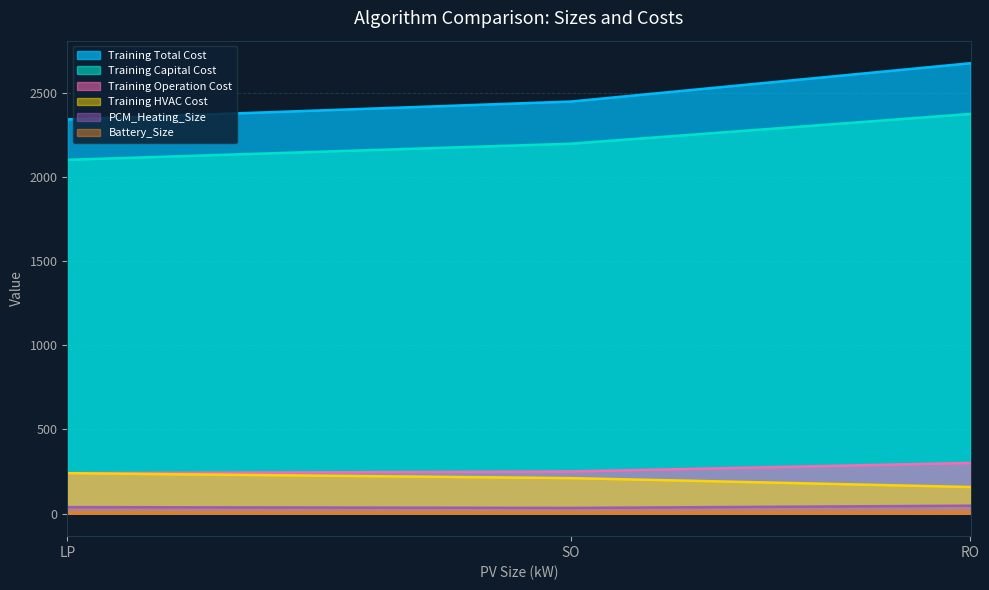

How many lines are shown in the chart?

6